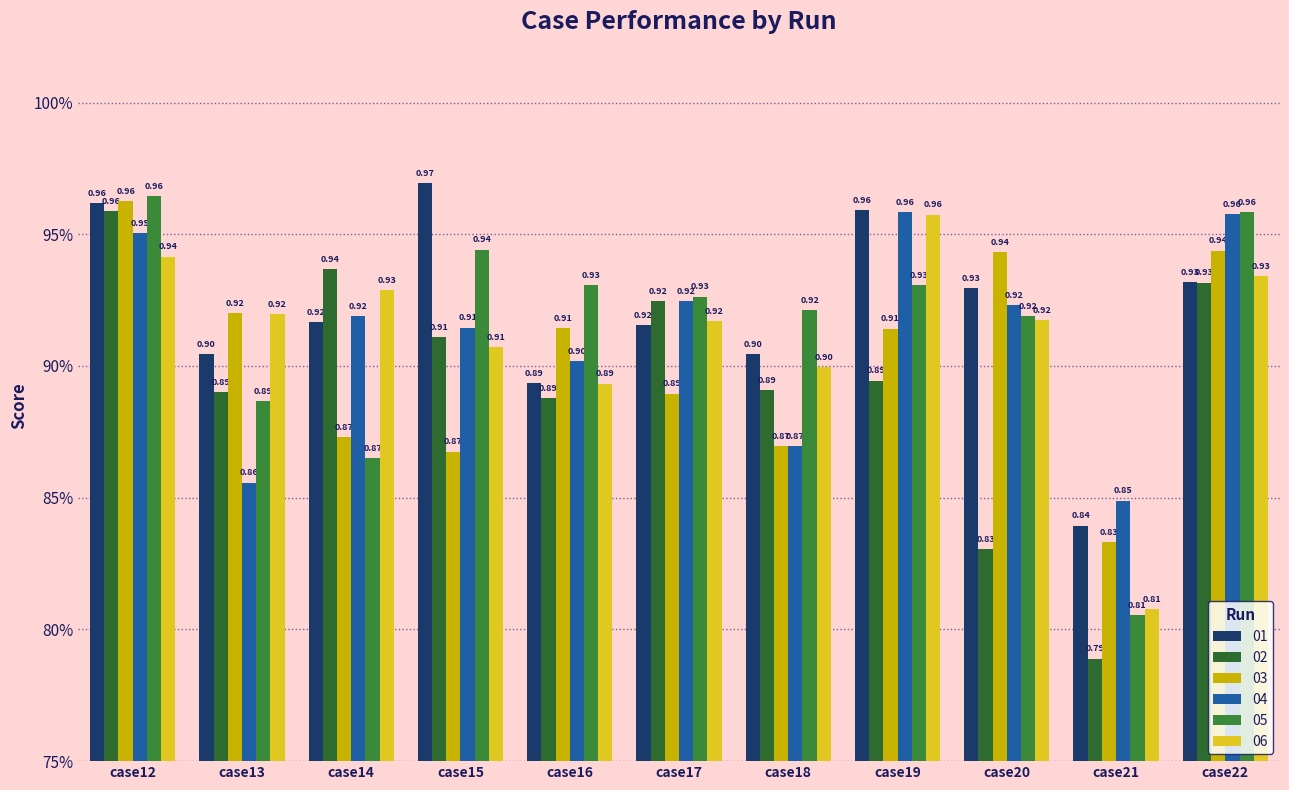

How many 04 values are between 0 and 1?

11